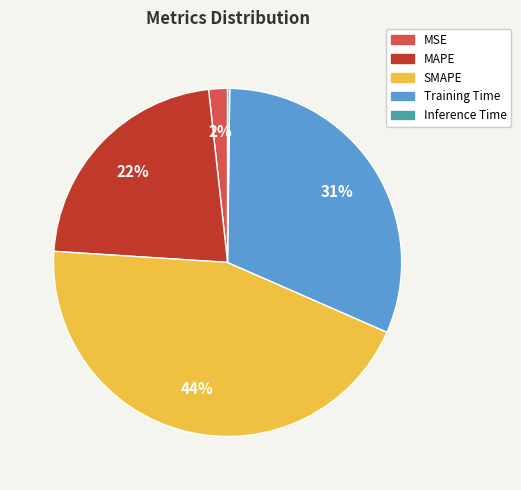

Do SMAPE and Training Time together represent more than half of the pie?

Yes